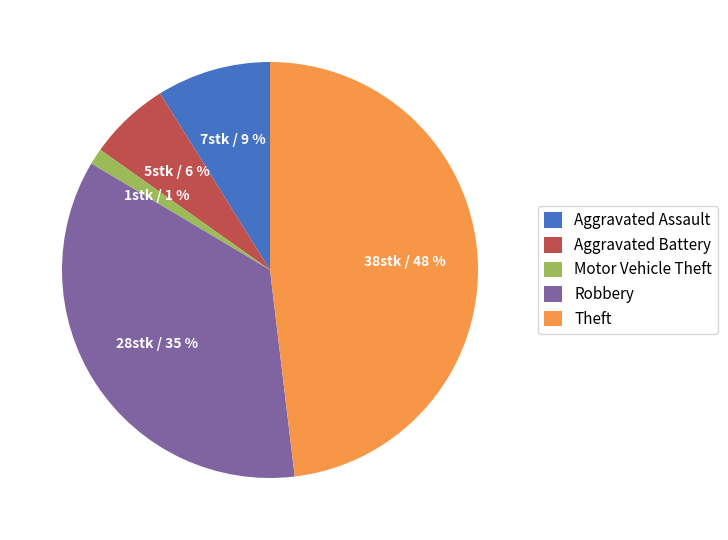

Is it true that Aggravated Battery is 14% of the pie?

False